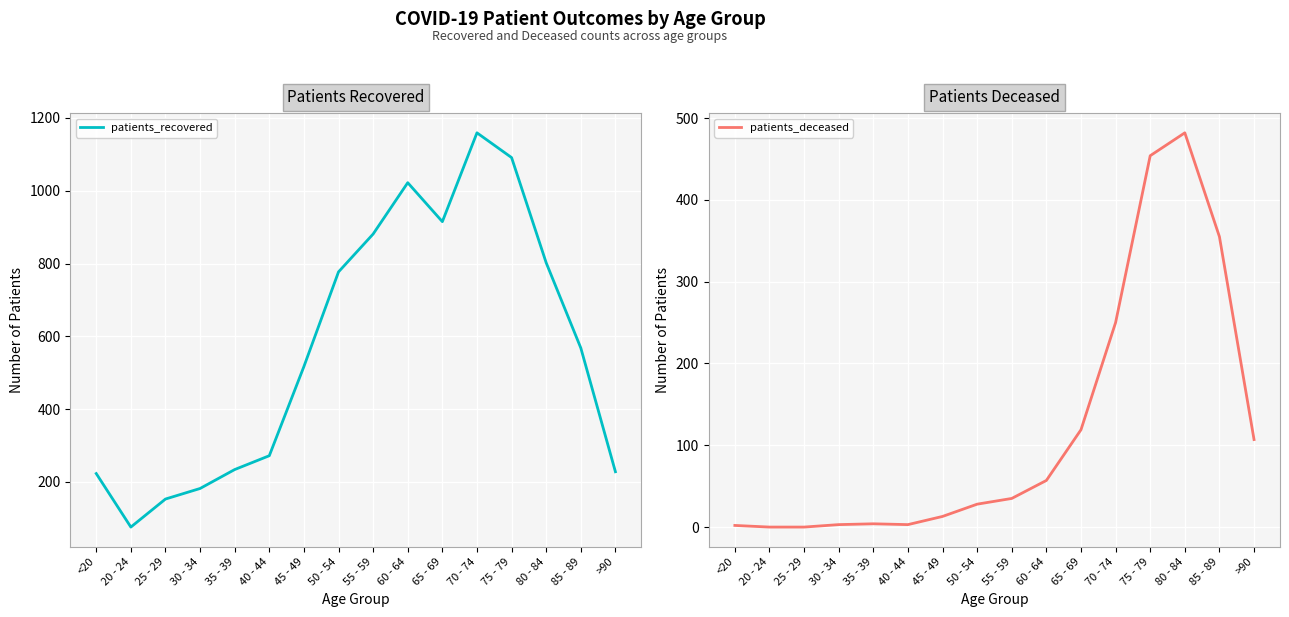

Which series has the largest range (max minus min)?

patients_recovered